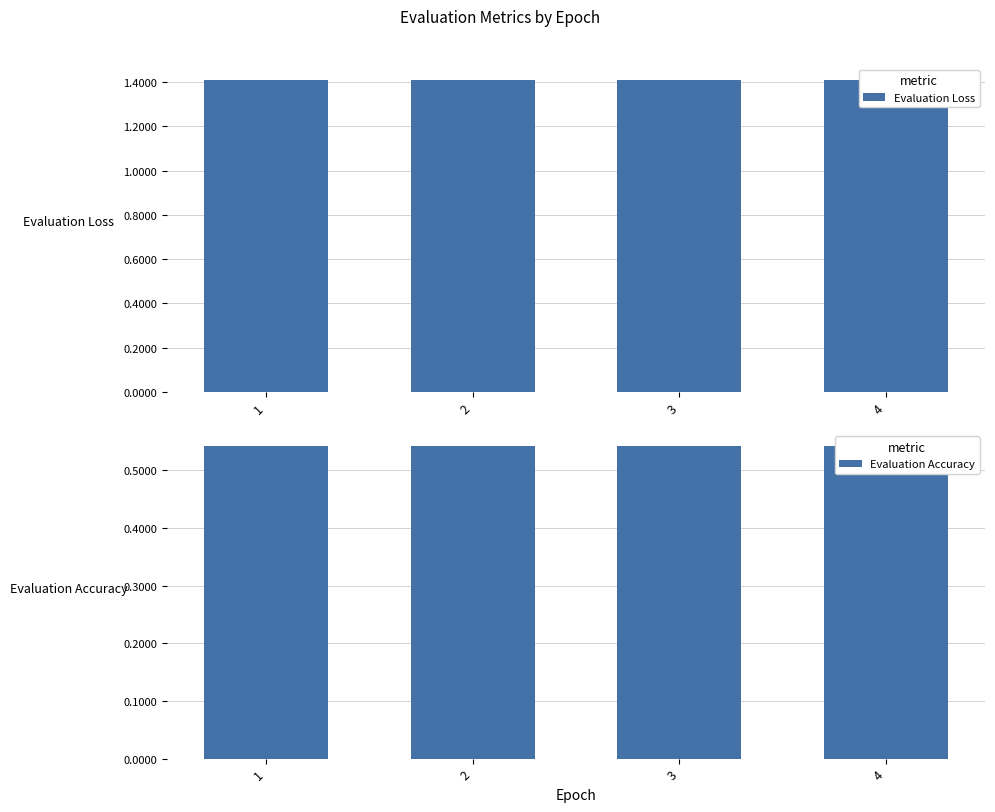

Does the chart contain stacked bars?

No